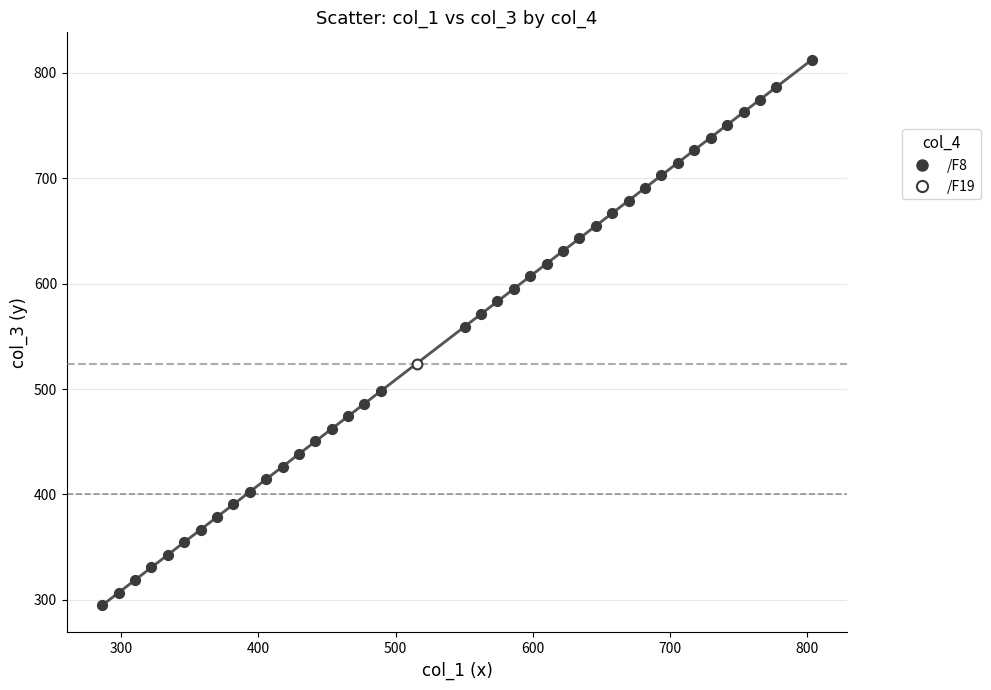

What are all the series names shown in the legend?

/F8, /F19